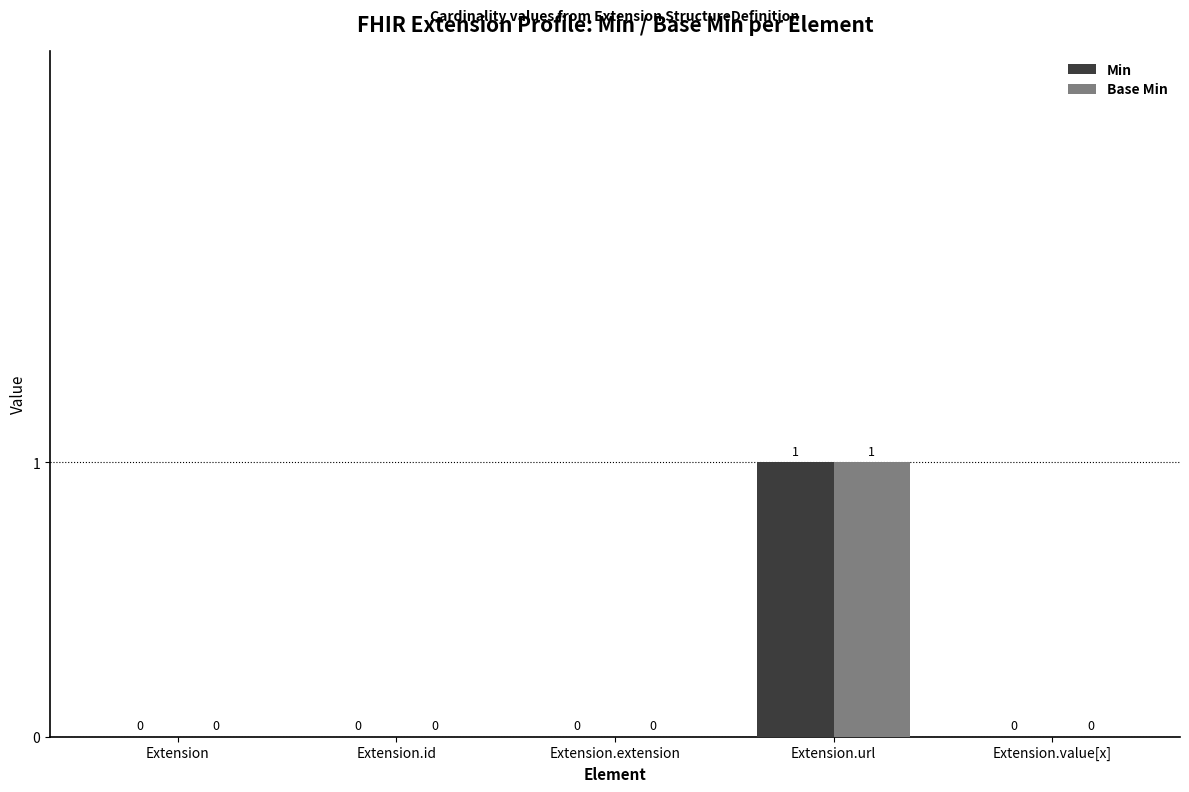

How many data points does each series have?

5